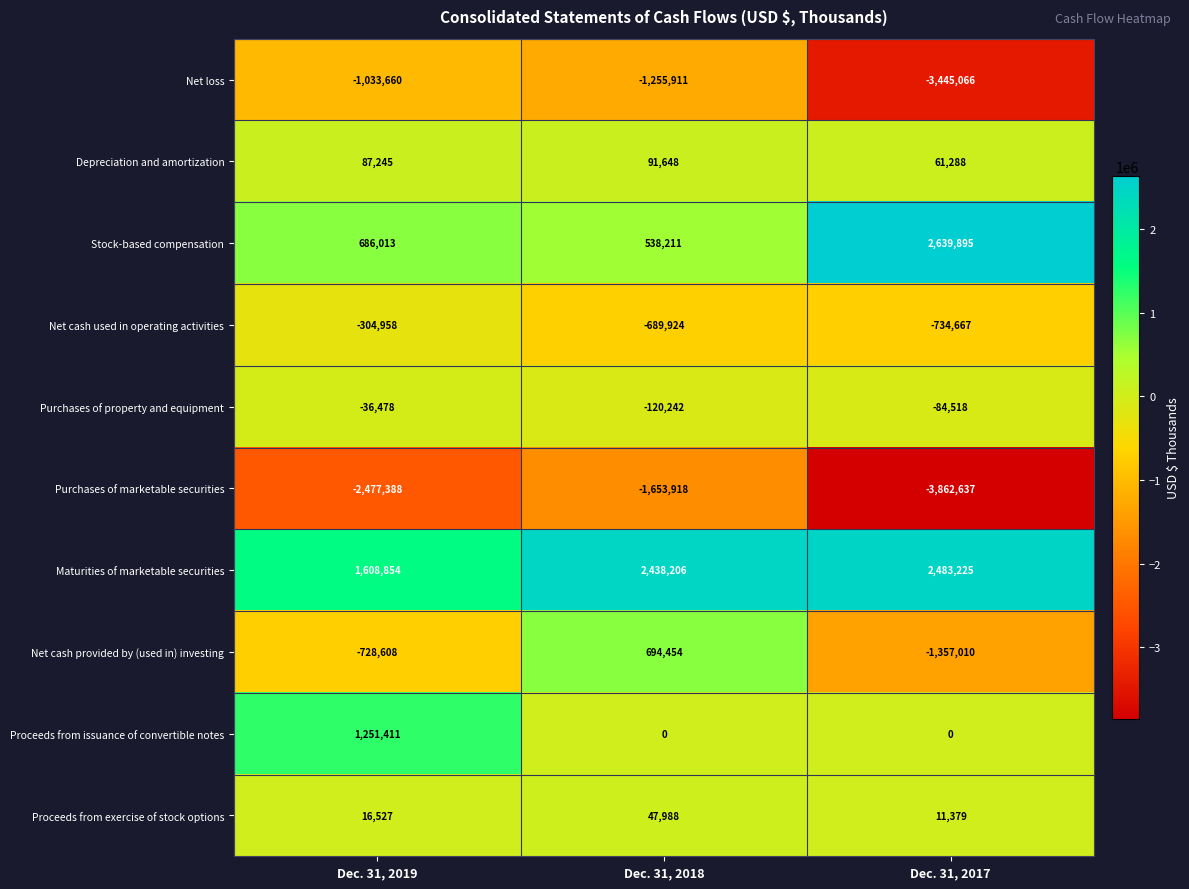

What is the average value of the Net cash used in operating activities series?

-576516